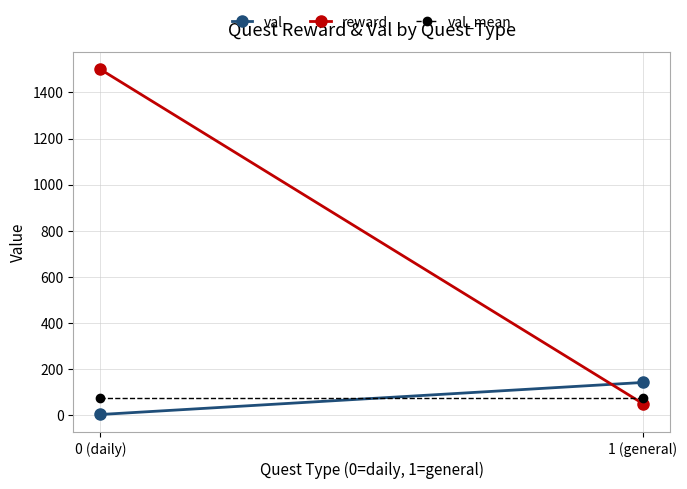

What is the average value of the val_mean series?

72.5